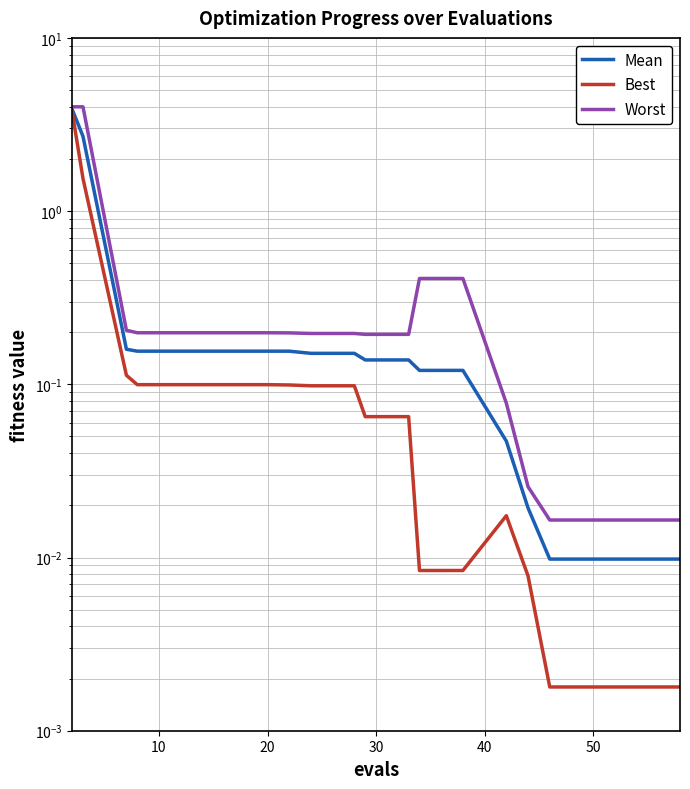

How many categories are shown in the chart?

20